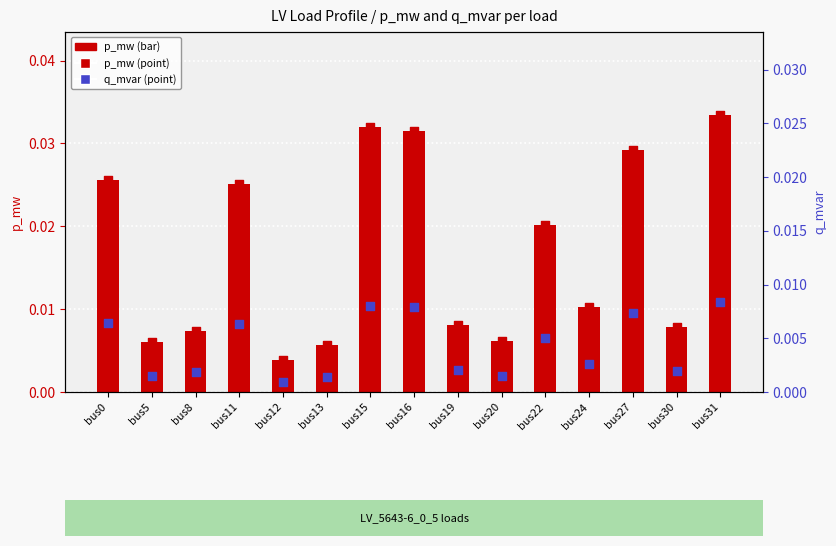

Which series has the largest total across all categories?

p_mw